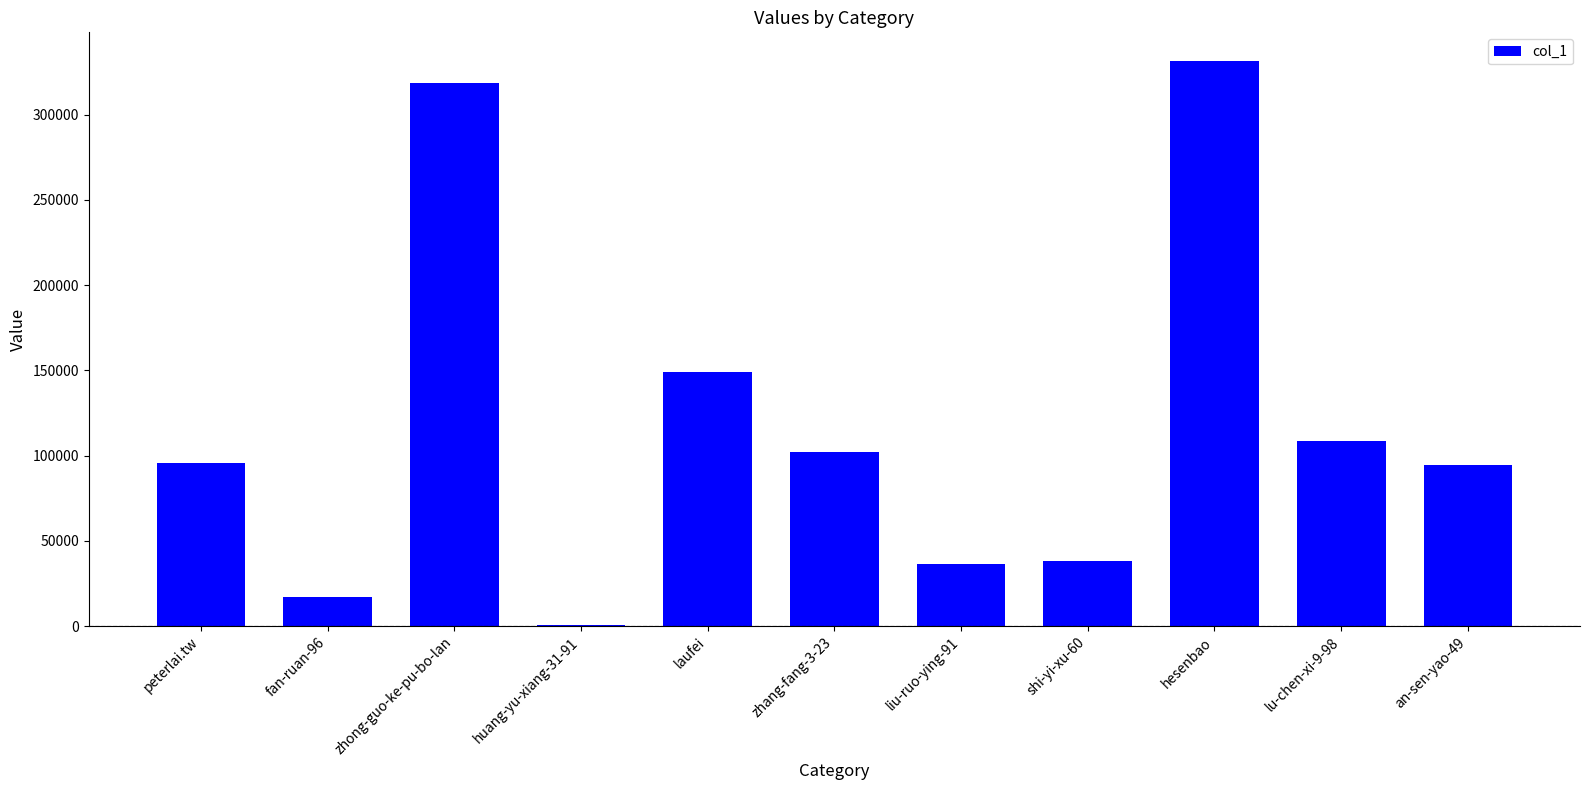

Are the bars horizontal?

No